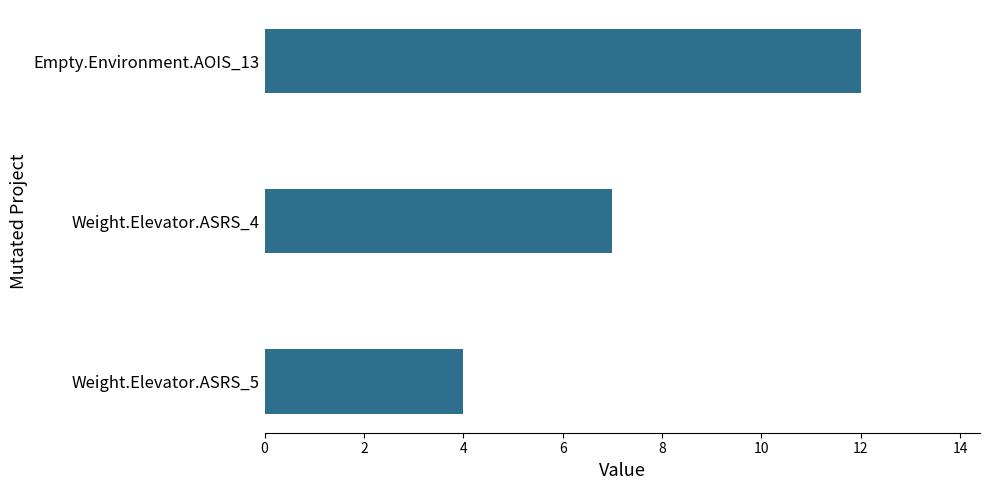

How many data points are less than 7?

1